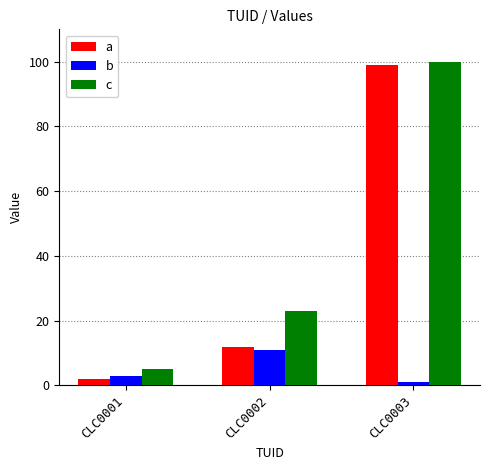

Are the bars horizontal?

No